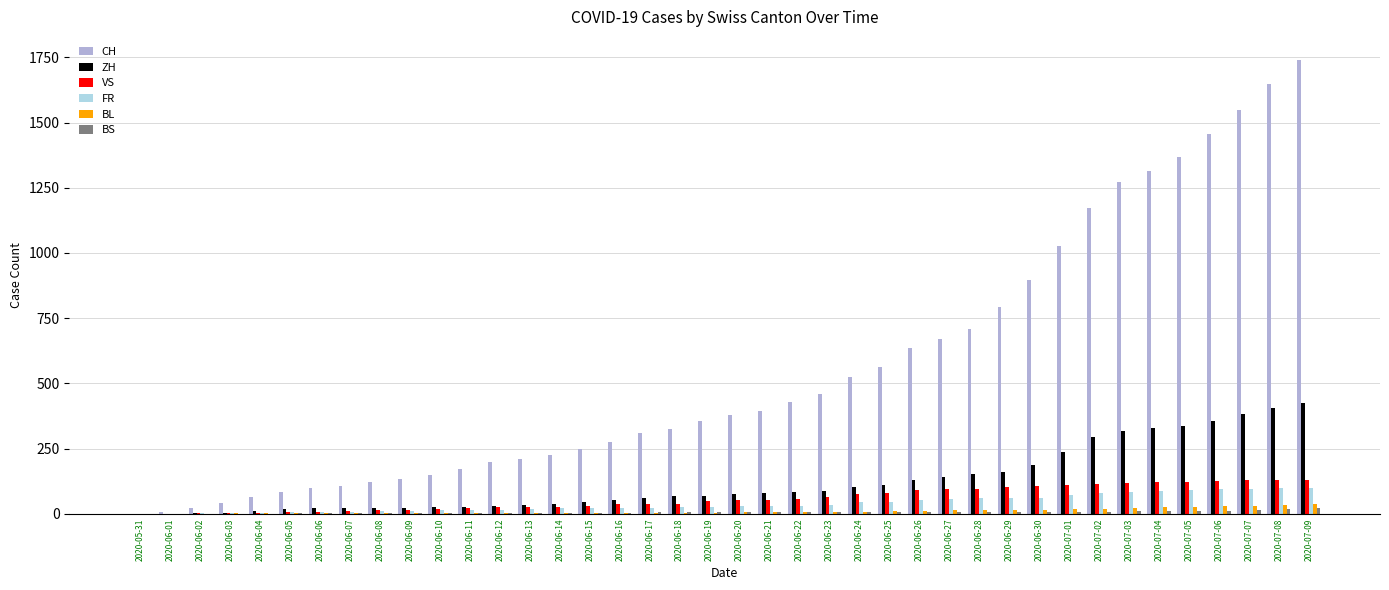

How many groups of bars are there?

40